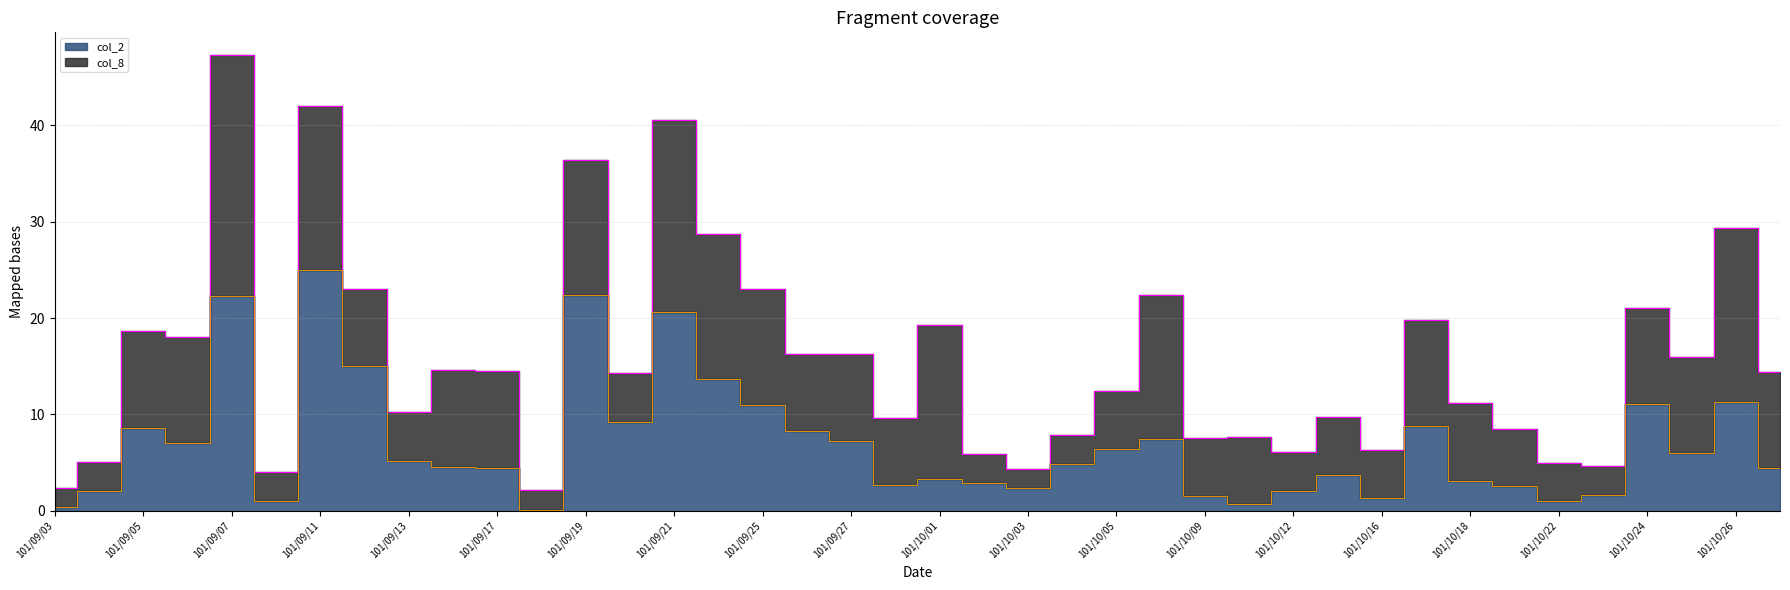

Reading left to right, extract all data points from this chart.

101/09/03=0.4	101/09/04=2.1	101/09/05=8.6	101/09/06=7.0	101/09/07=22.3	101/09/10=1.0	101/09/11=25.0	101/09/12=15.0	101/09/13=5.2	101/09/14=4.6	101/09/17=4.5	101/09/18=0.1	101/09/19=22.3	101/09/20=9.2	101/09/21=20.6	101/09/24=13.7	101/09/25=11.0	101/09/26=8.3	101/09/27=7.3	101/09/28=2.6	101/10/01=3.3	101/10/02=2.9	101/10/03=2.3	101/10/04=4.9	101/10/05=6.4	101/10/08=7.4	101/10/09=1.6	101/10/11=0.7	101/10/12=2.1	101/10/15=3.7	101/10/16=1.3	101/10/17=8.8	101/10/18=3.1	101/10/19=2.5	101/10/22=1.0	101/10/23=1.7	101/10/24=11.1	101/10/25=6.0	101/10/26=11.3	101/10/29=4.4